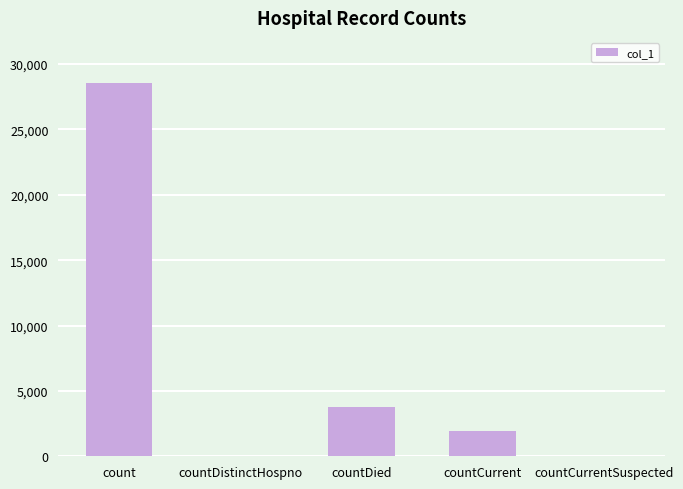

What is the sum of the values at countCurrentSuspected and countCurrent?

1922